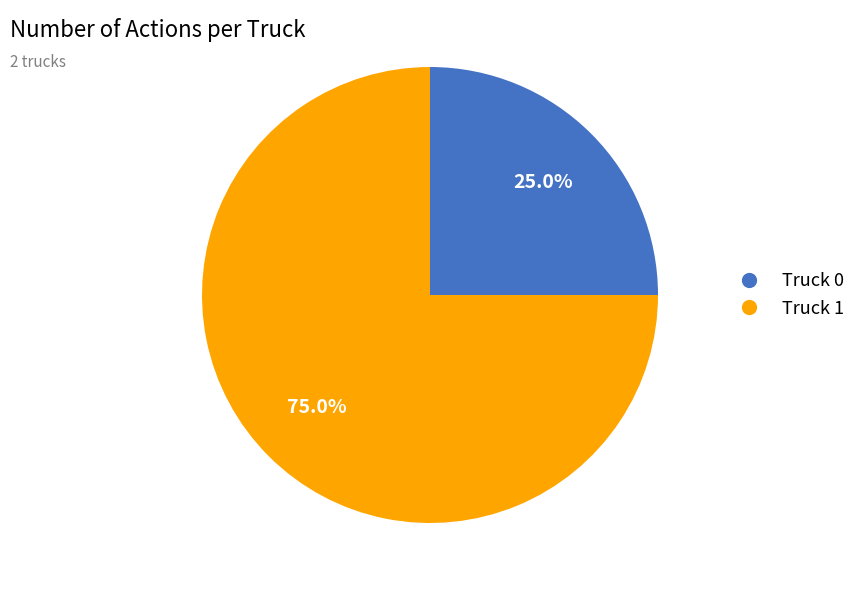

Combined, what portion of the pie is Truck 0 and Truck 1?

100.0%